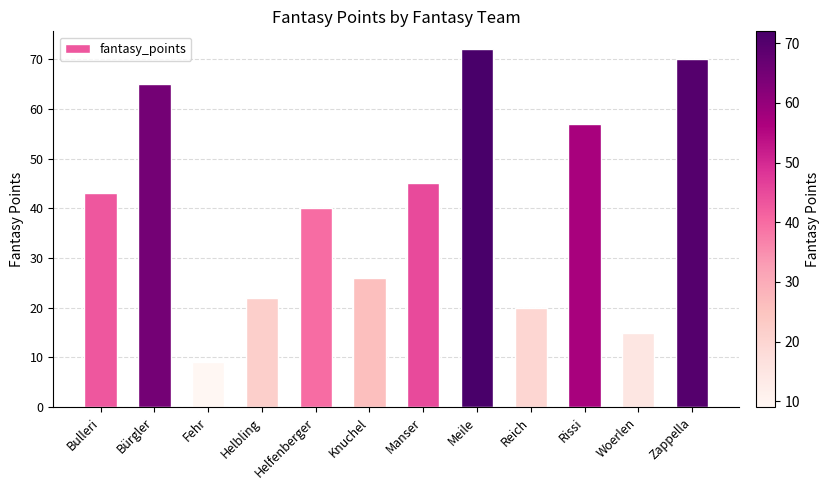

The value at Bulleri is 71. True or false?

False